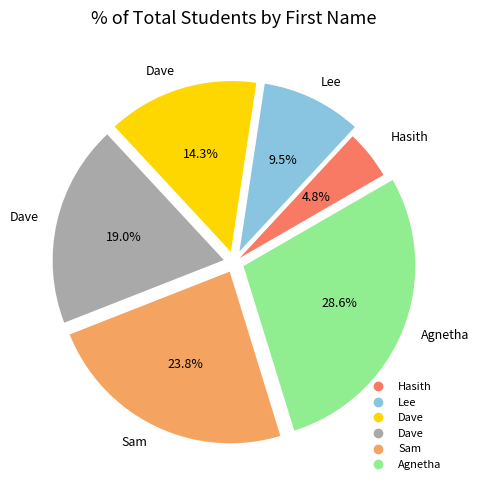

Does any single category account for the majority?

No